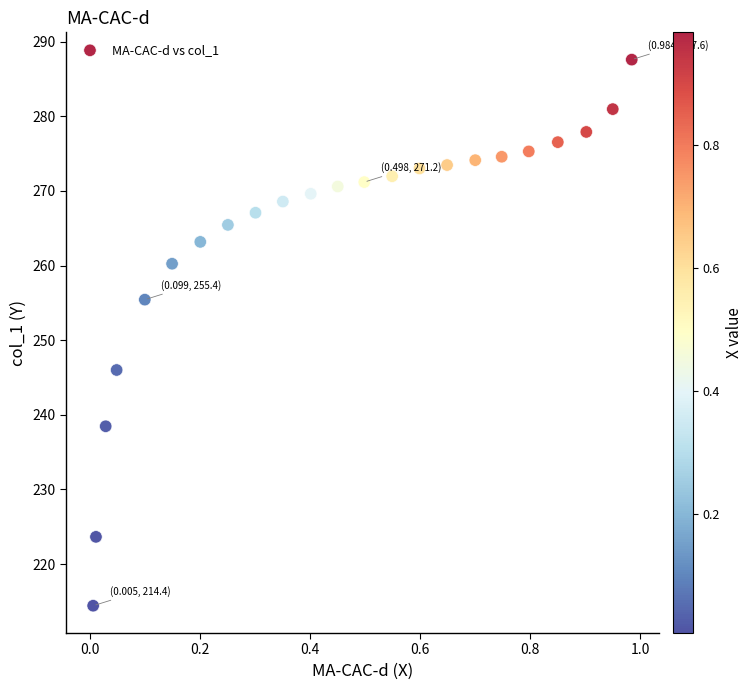

What is the range of X values (max minus min)?

1.0